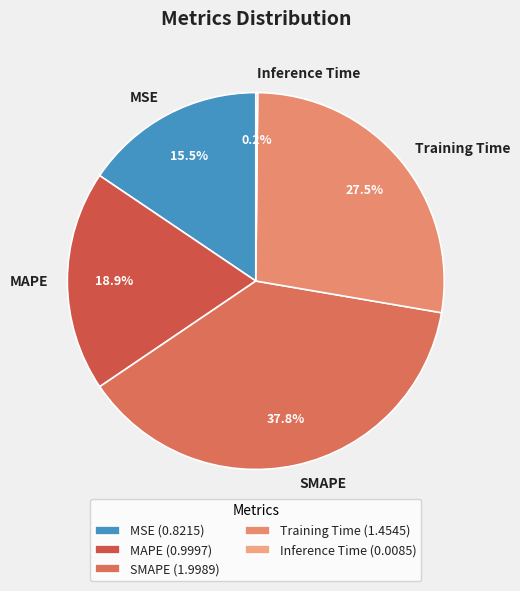

What is the largest slice in the pie chart?

SMAPE